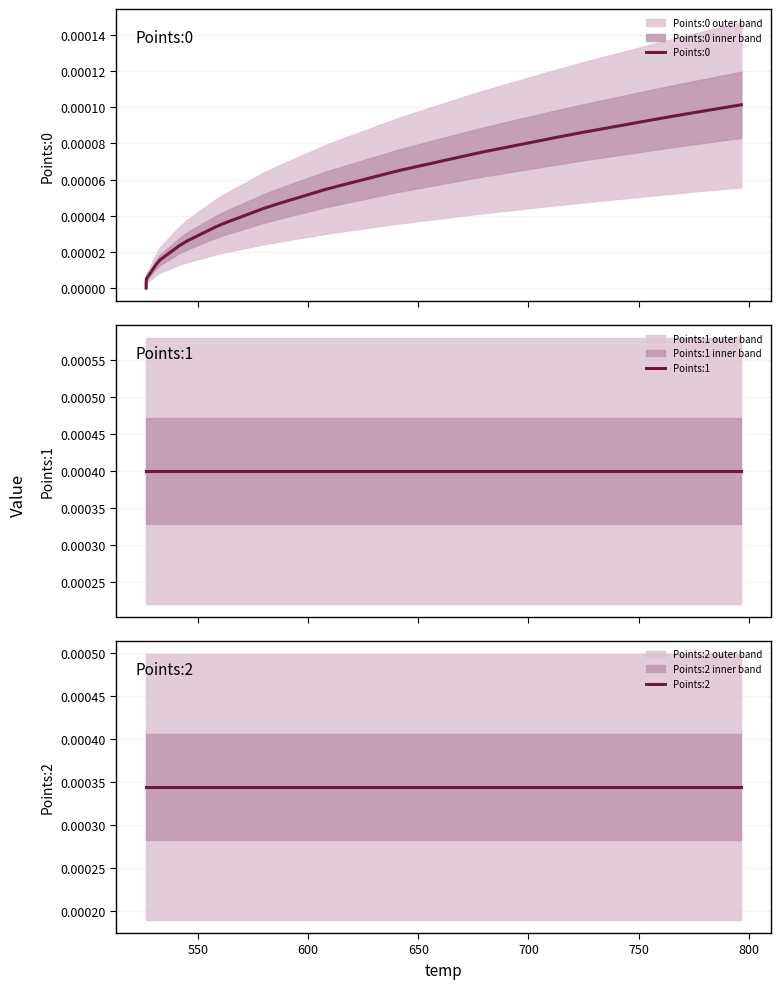

At how many categories does at least one series exceed 0?

40